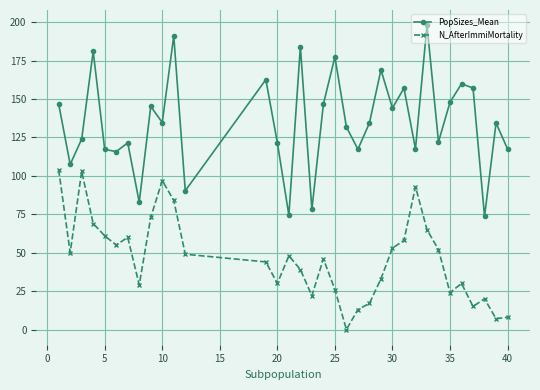

What is the sum of all N_AfterImmiMortality values?

1577.0